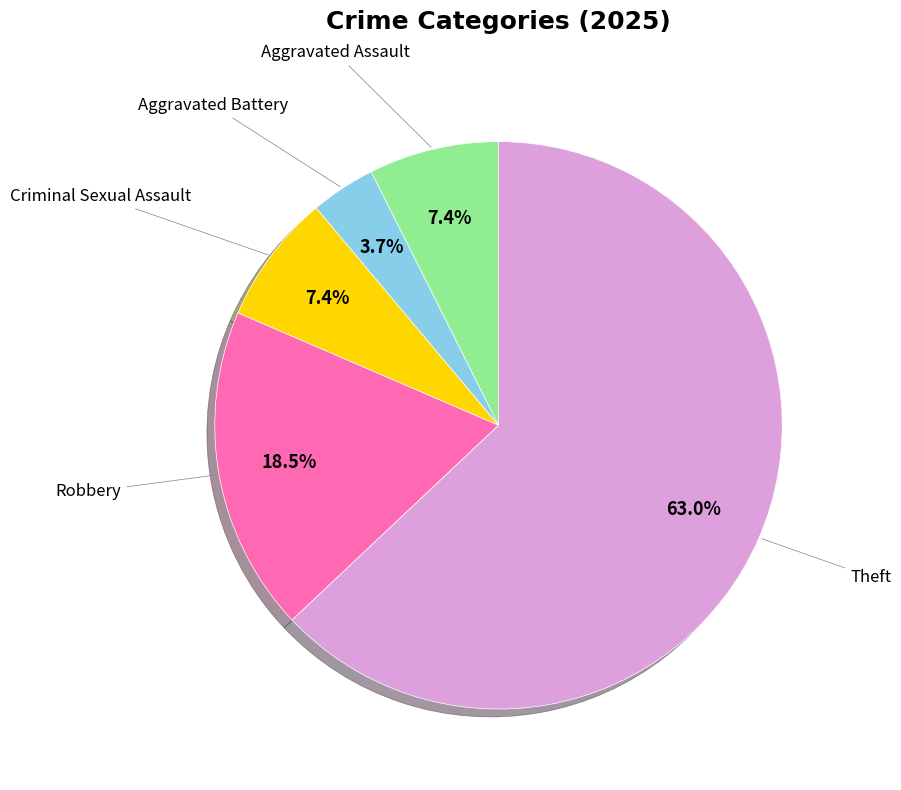

What is the smallest slice in the pie chart?

Aggravated Battery